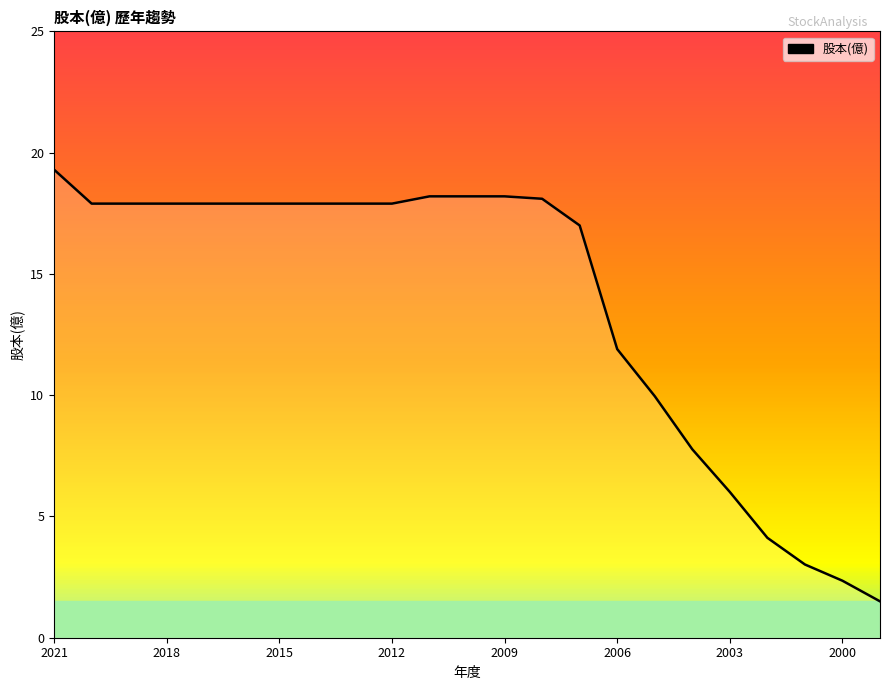

What is the greatest value displayed?

19.3